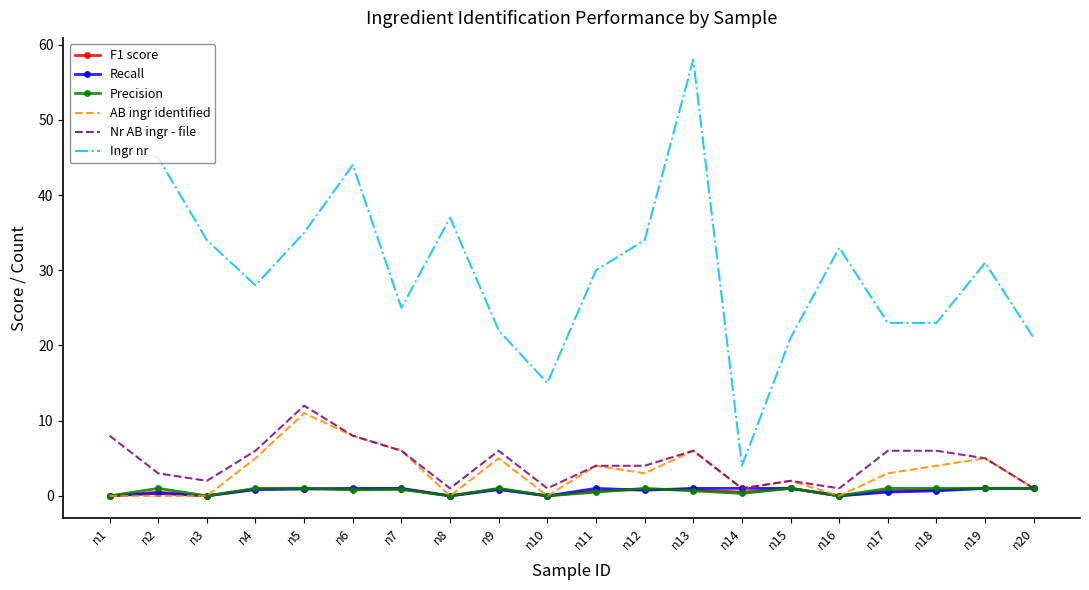

True or false: Recall and Precision cross at least once.

True